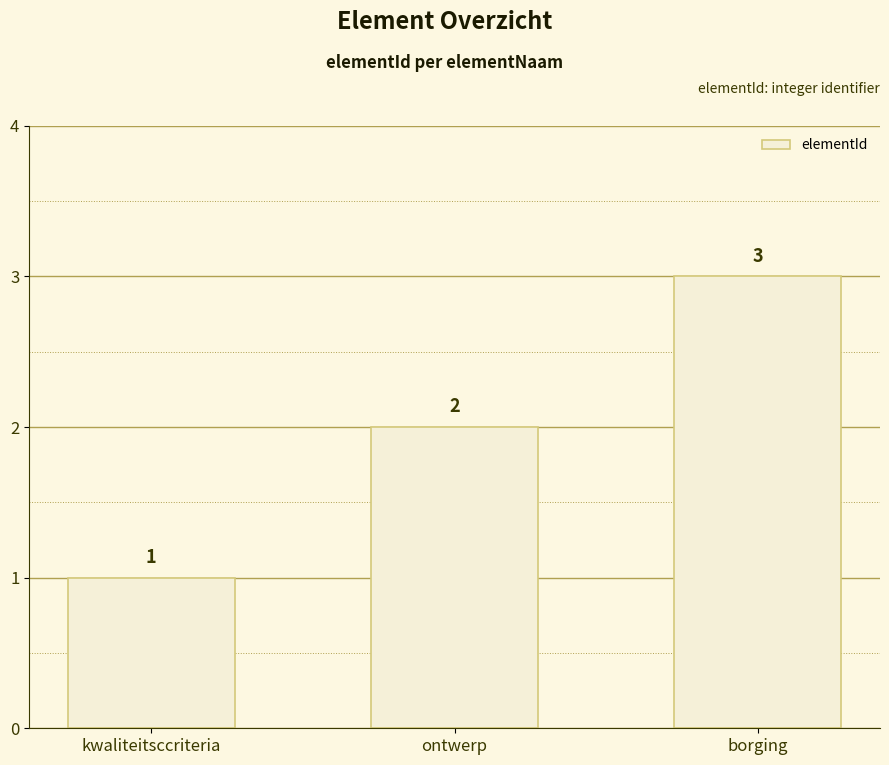

What is the maximum value shown in the chart?

3